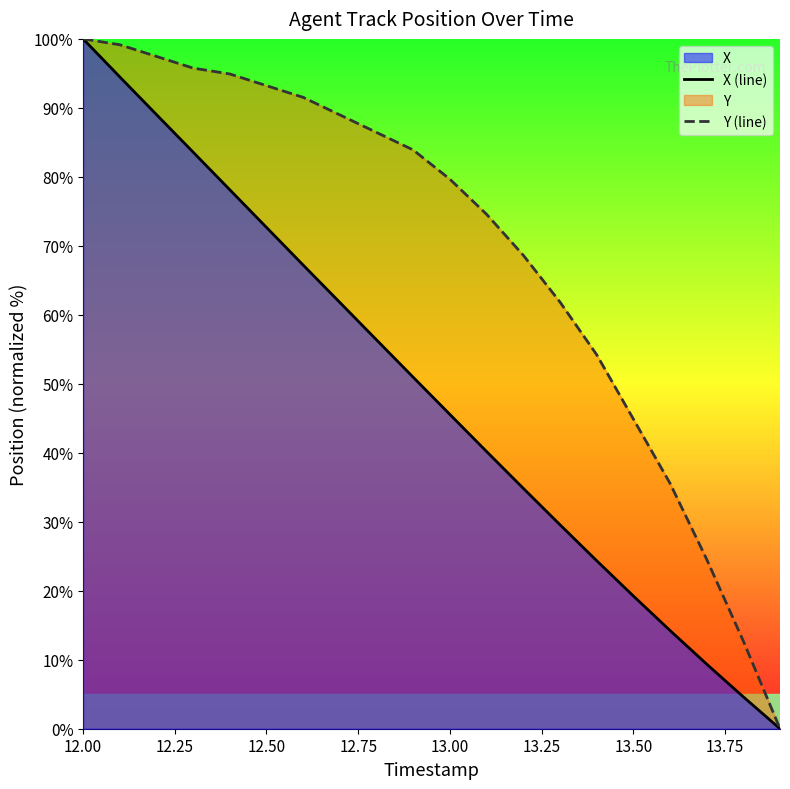

What is the highest value of the X (line) series?

100.0